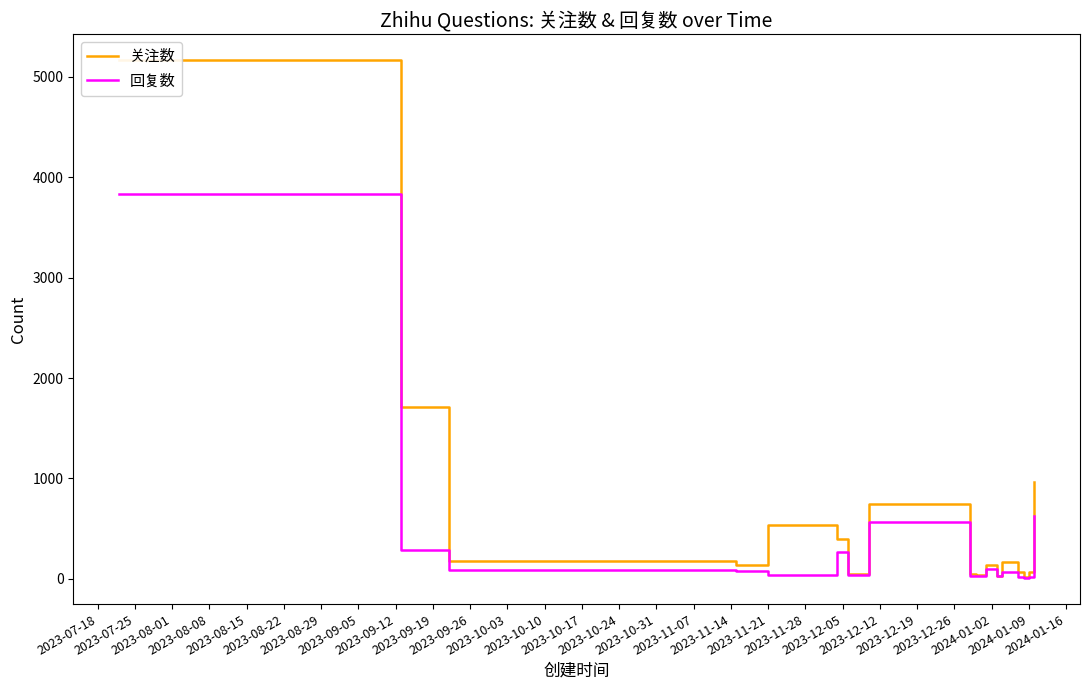

What is the difference between the maximum and second lowest values in the 回复数 series?

3813